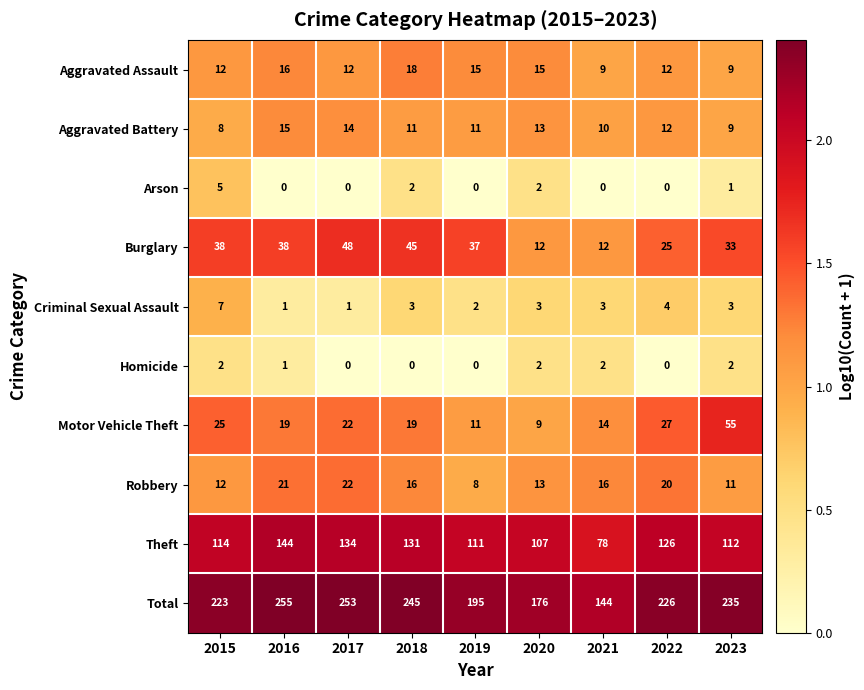

Which series has the largest total across all categories?

Total